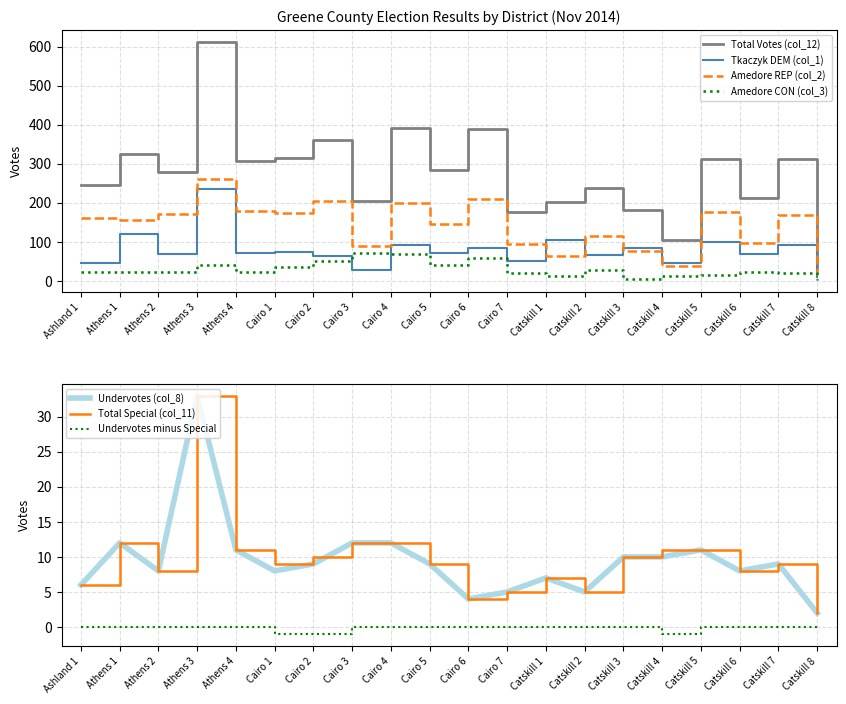

Which series has the largest range (max minus min)?

Total Votes (col_12)